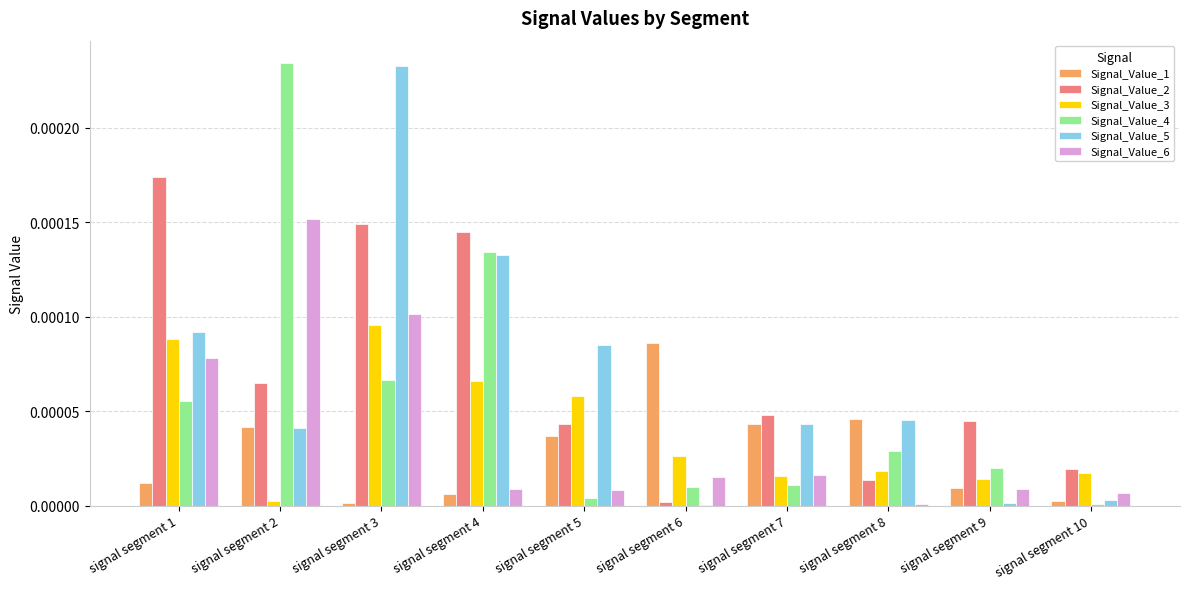

Is the value of Signal_Value_4 at signal segment 8 greater than the value of Signal_Value_3 at signal segment 4?

No